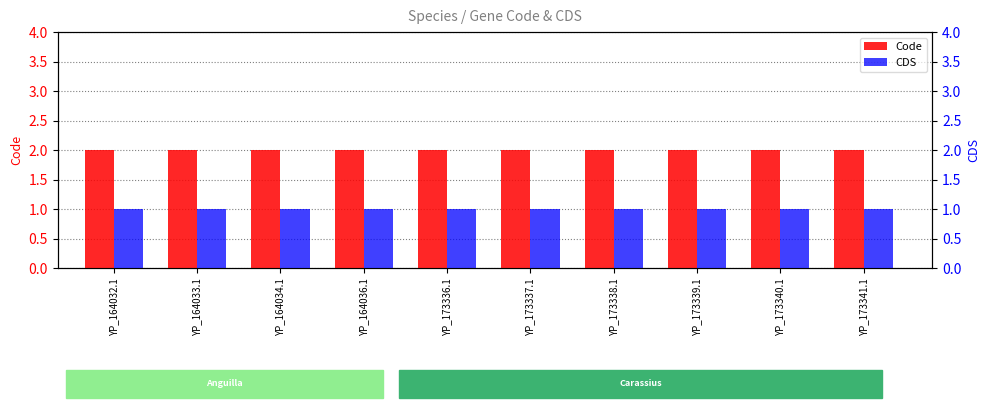

What is the label of the 6th bar from the left?

YP_173337.1